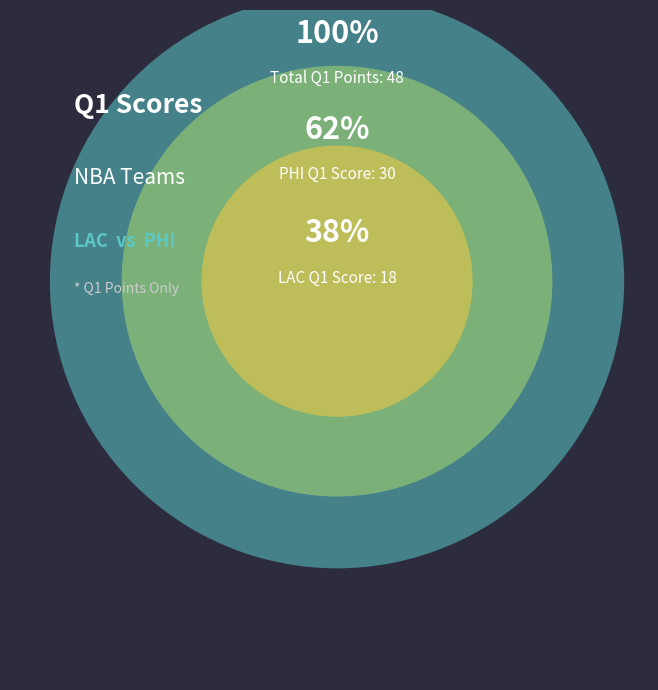

Count the number of slices in the pie.

2